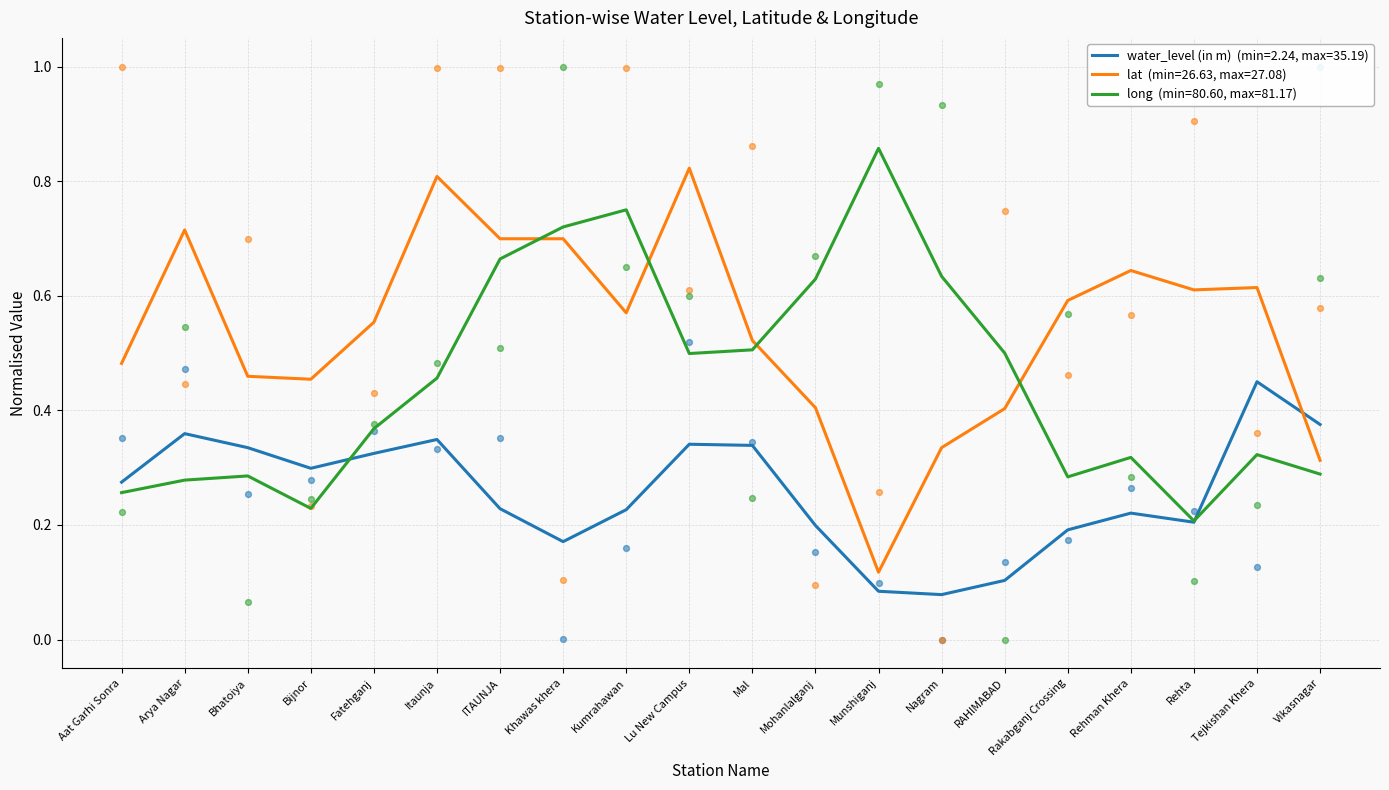

What is the total value across all series at Itaunja?

1.8